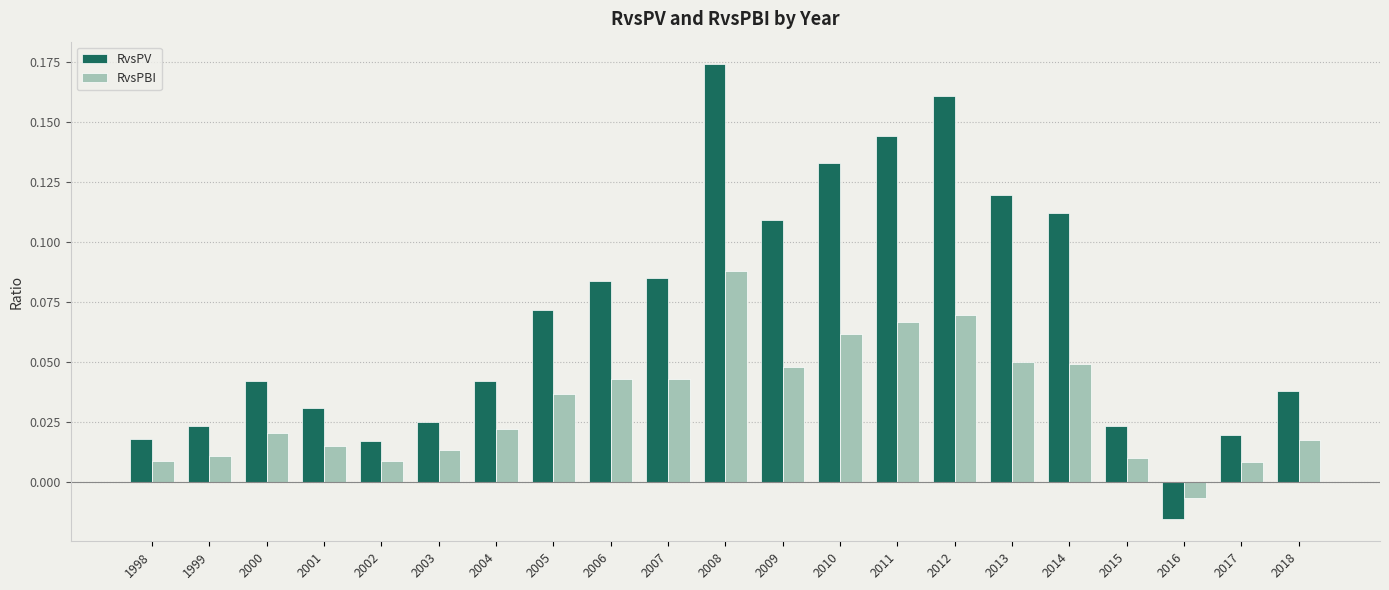

True or false: RvsPBI has a value of 0.1 at 2014.

False